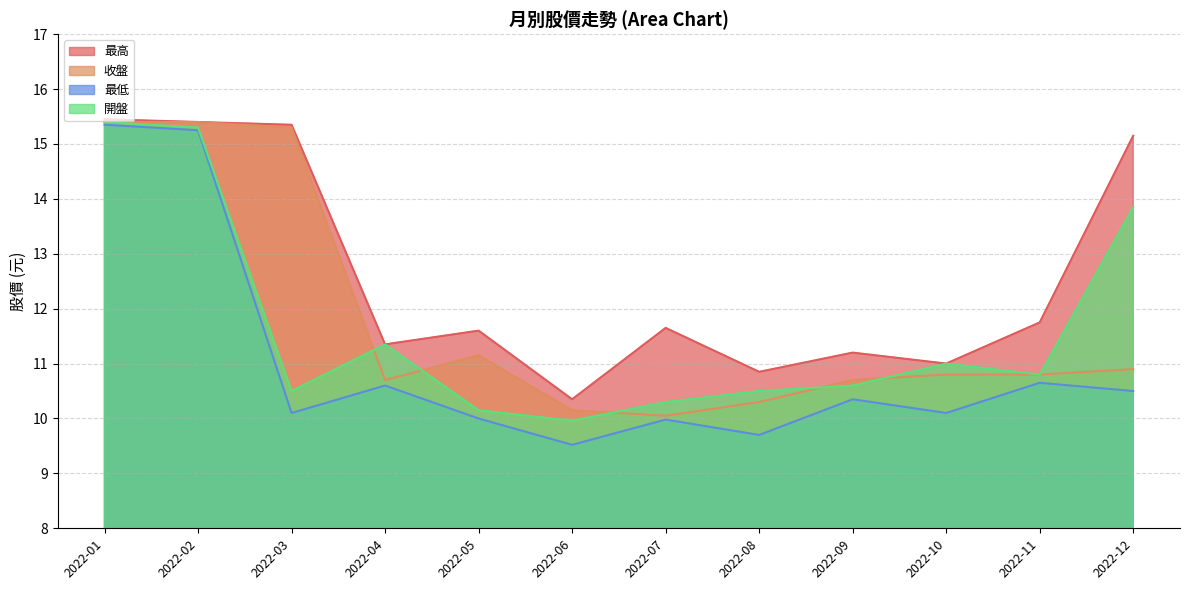

Reading right to left, list all the values displayed in this chart.

最高: 15.2	11.8	11.0	11.2	10.8	11.7	10.3	11.6	11.3	15.3	15.4	15.4
收盤: 10.9	10.8	10.8	10.7	10.3	10.1	10.2	11.2	10.7	15.3	15.4	15.4
最低: 10.5	10.7	10.1	10.3	9.7	10.0	9.5	10.0	10.6	10.1	15.2	15.3
開盤: 13.8	10.8	11.0	10.6	10.5	10.3	10.0	10.2	11.3	10.5	15.3	15.4